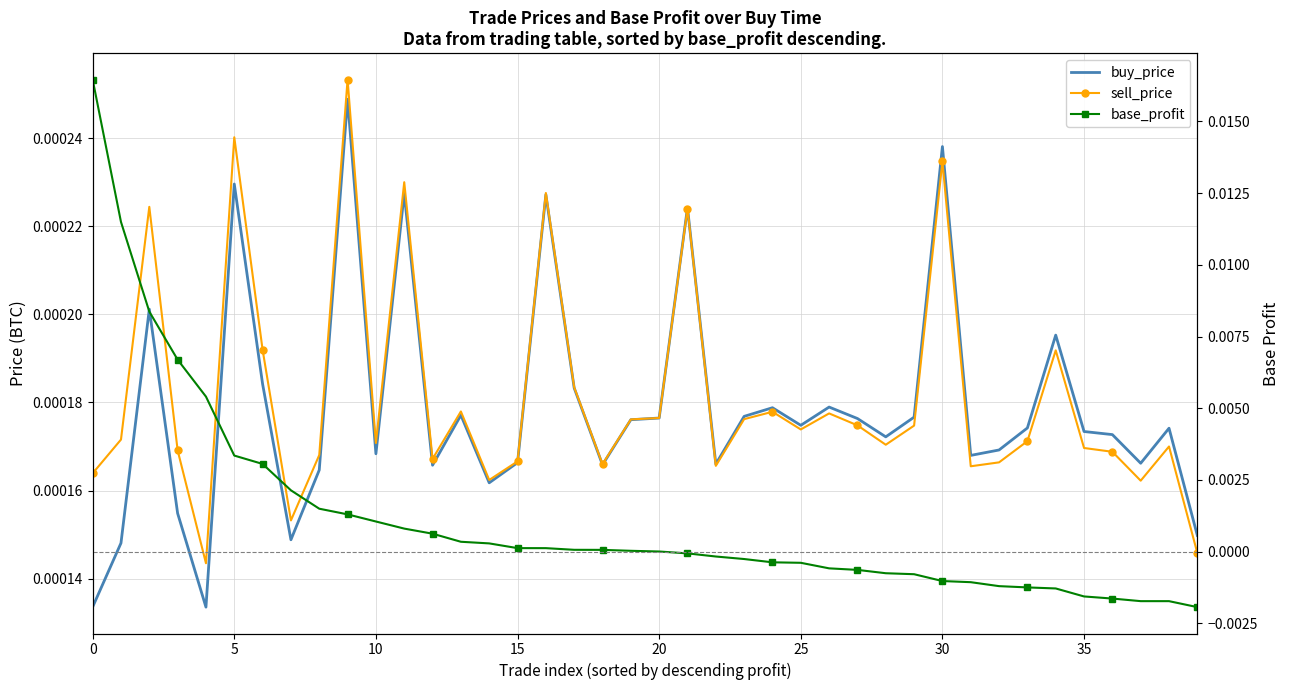

True or false: base_profit has a value of 0.0 at 10.

False